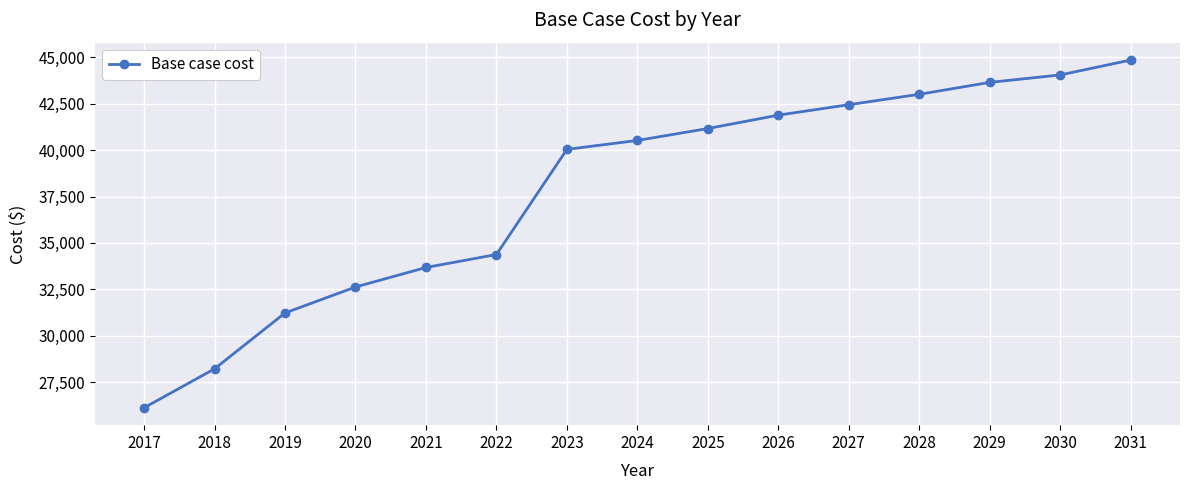

What is the difference between the values at 2019 and 2029?

12425.9